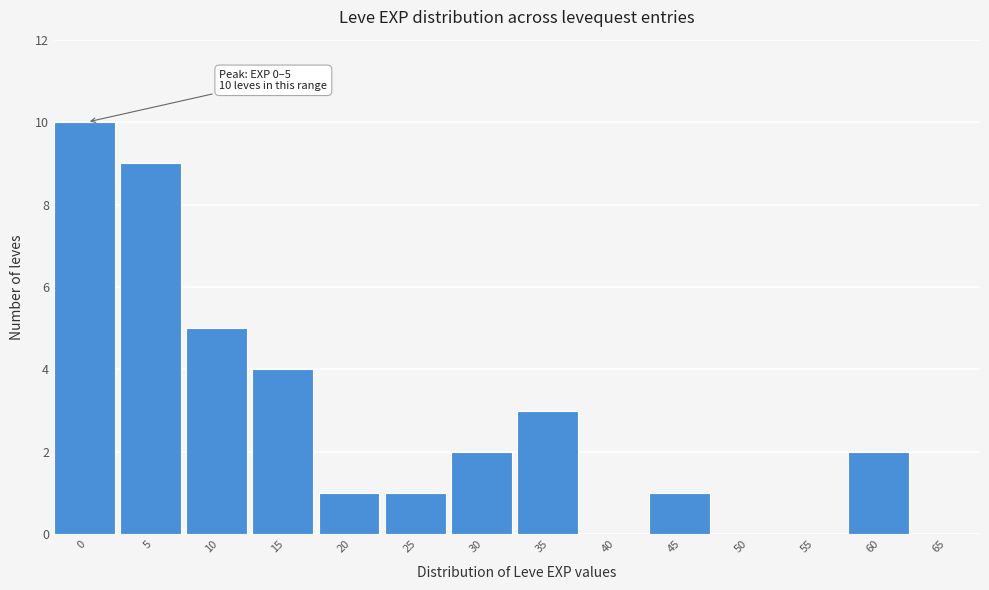

Reading left to right, transcribe all the data shown in this chart.

0=10	5=9	10=5	15=4	20=1	25=1	30=2	35=3	40=0	45=1	50=0	55=0	60=2	65=0